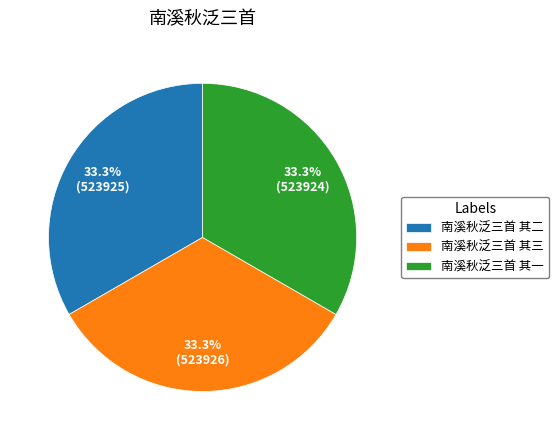

Approximately how many times larger is the value at 南溪秋泛三首 其二 compared to 南溪秋泛三首 其三?

1.0